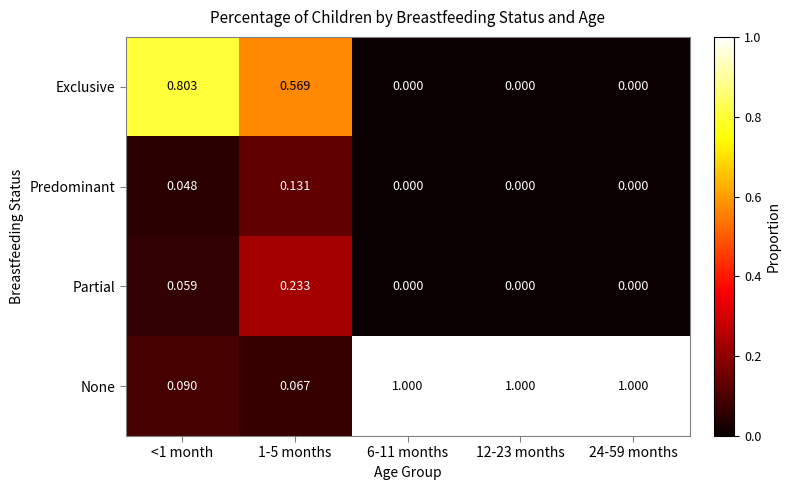

Rank the series by their maximum value, from highest to lowest.

None, Exclusive, Partial, Predominant